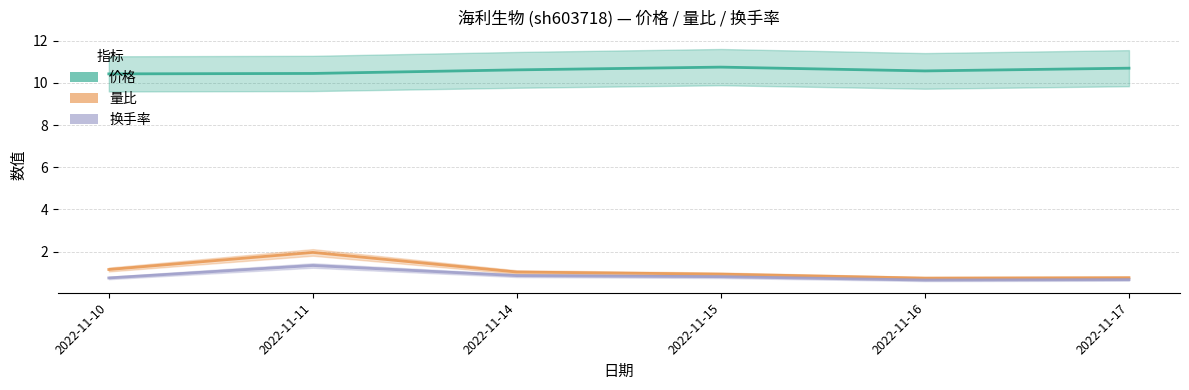

List the labels in order of 量比 value, smallest first.

2022-11-16, 2022-11-17, 2022-11-15, 2022-11-14, 2022-11-10, 2022-11-11